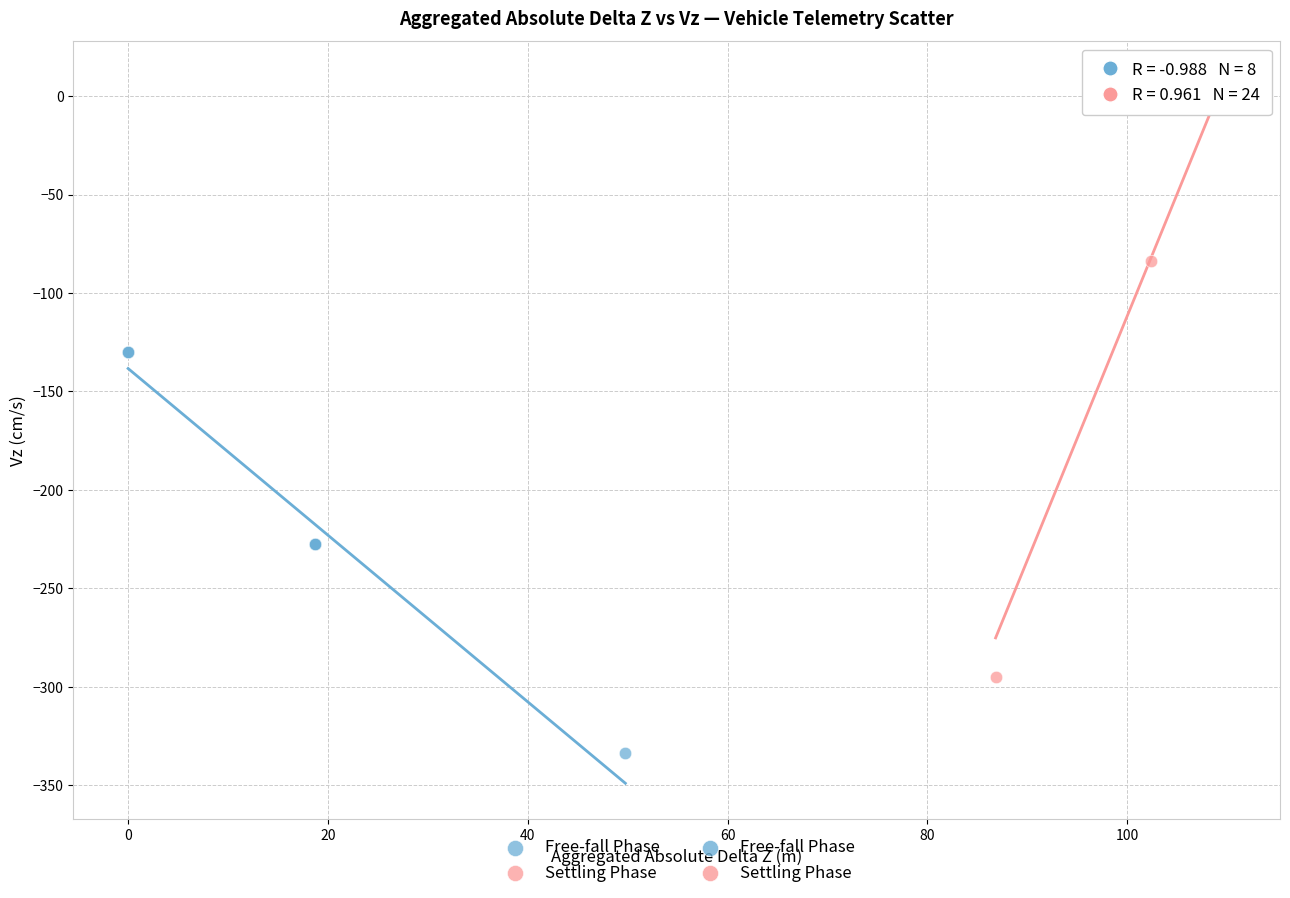

Which series reaches the maximum Y coordinate?

Settling Phase